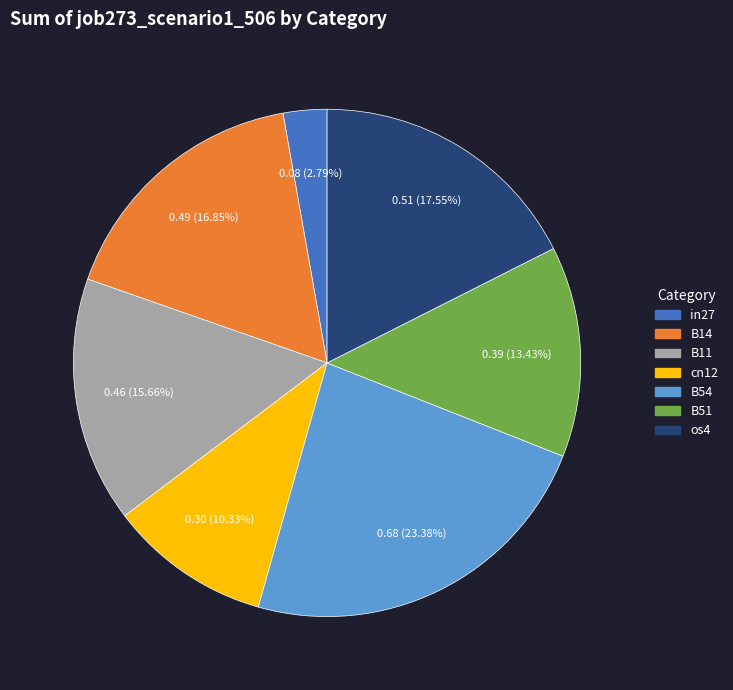

To the nearest percent, what is the combined percentage of B54 and B51?

37%